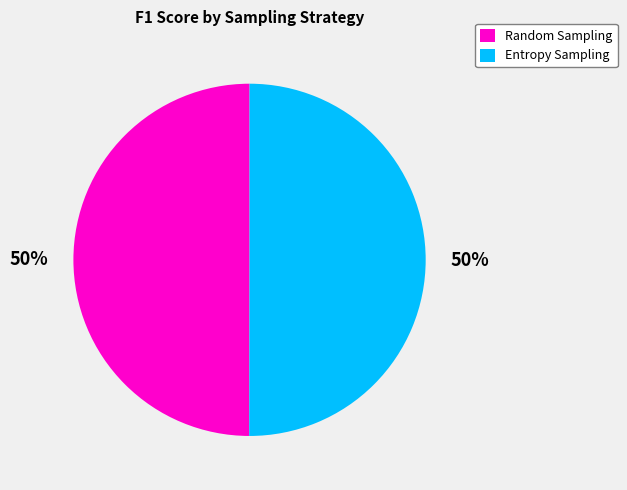

The Entropy Sampling slice represents 61% of the pie. True or false?

False